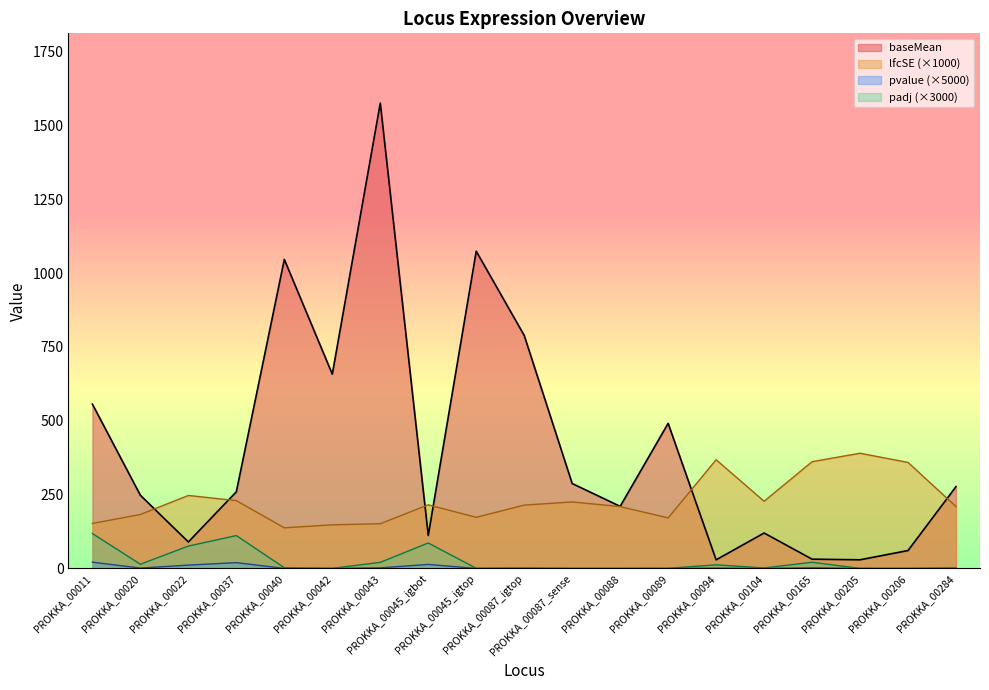

The value of pvalue at PROKKA_00094 is 1.0. True or false?

True